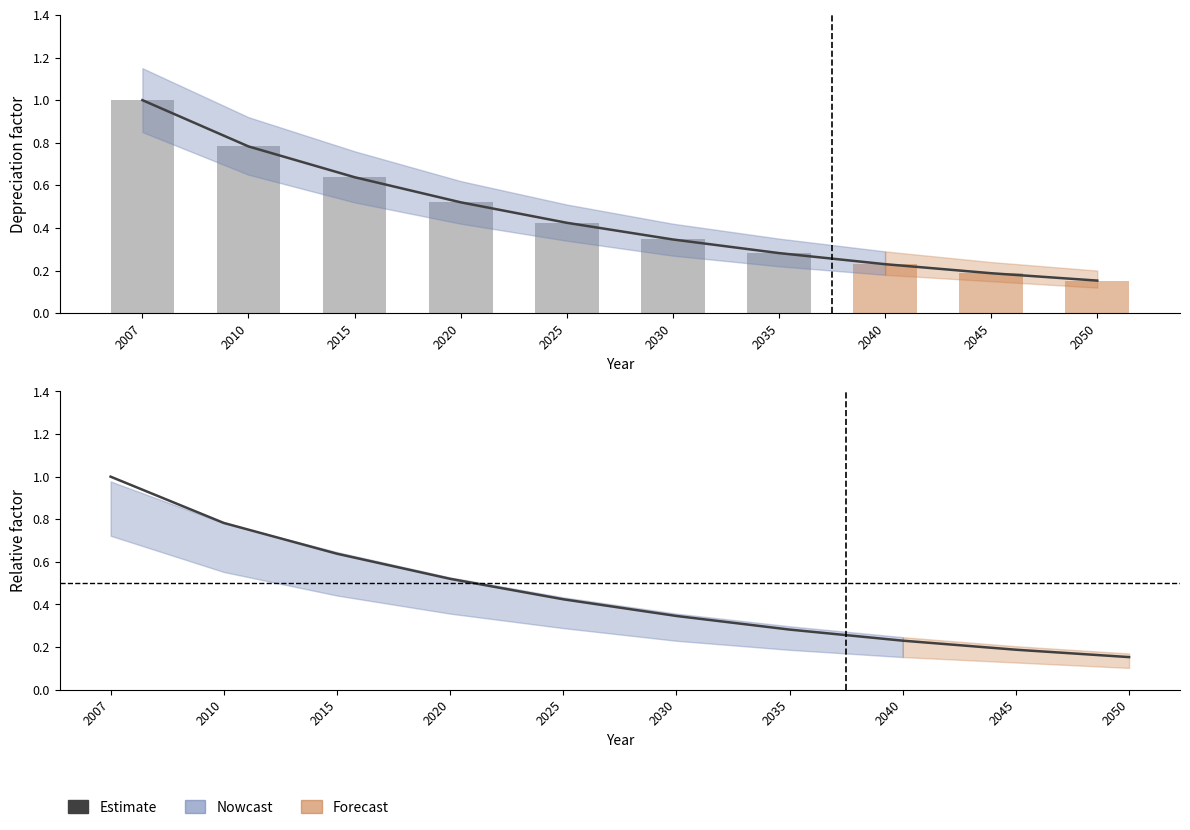

Are the bars horizontal?

No